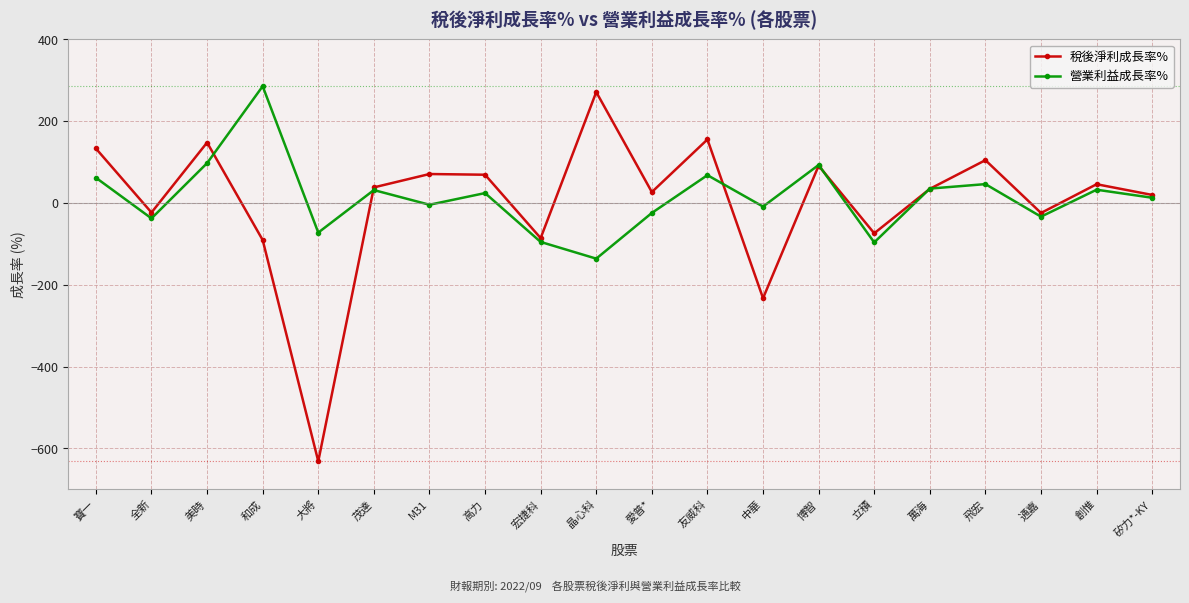

How many data points does each series have?

20